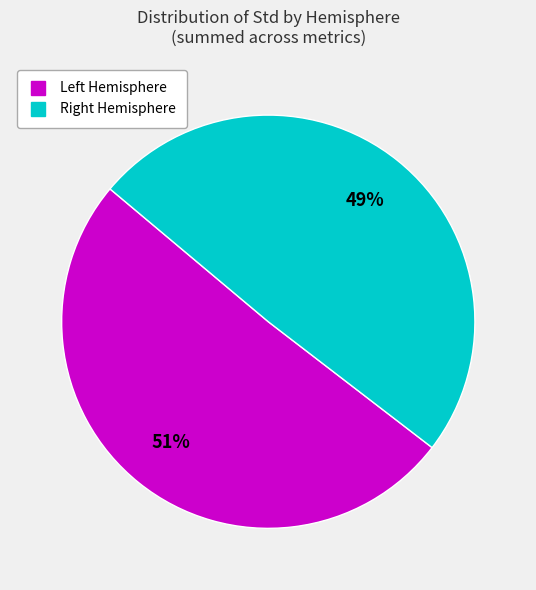

Is there any slice that represents more than half of the pie?

Yes